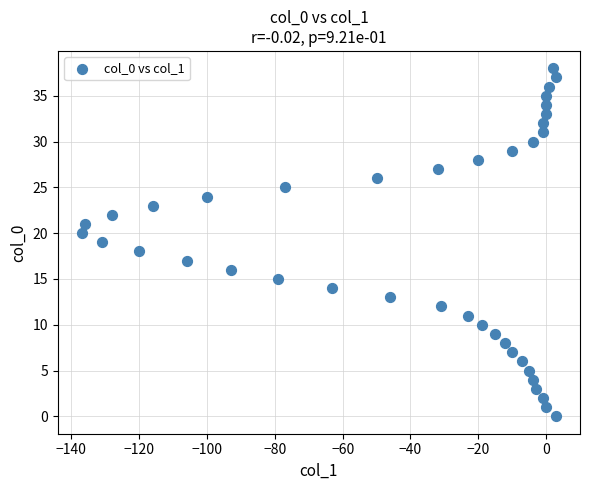

What is the range of X values (max minus min)?

140